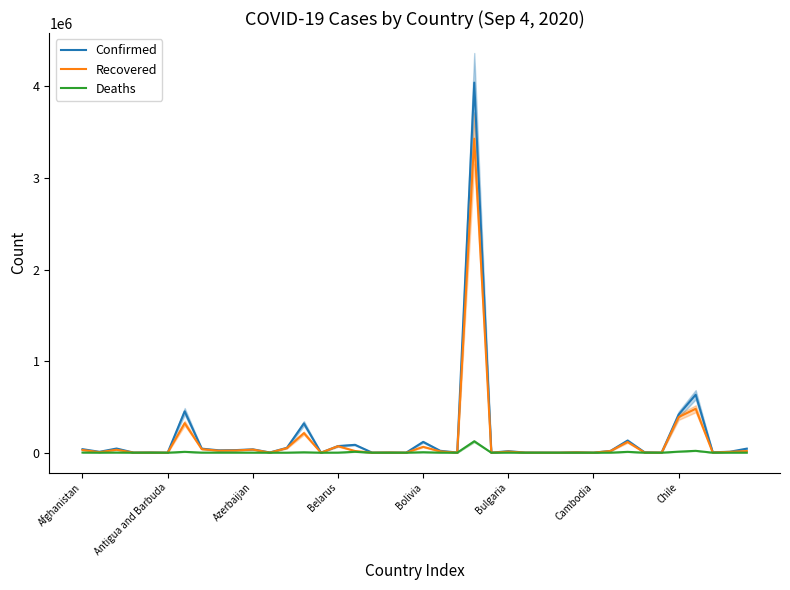

Which series has the largest range (max minus min)?

Confirmed